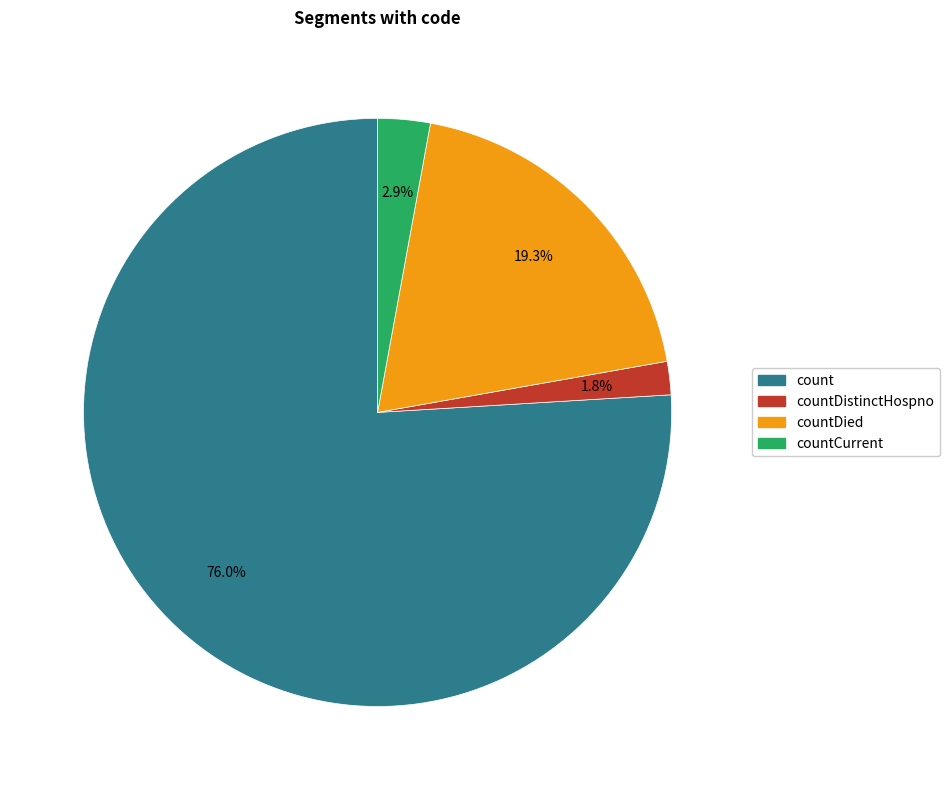

Between countDied and count, which is larger?

count